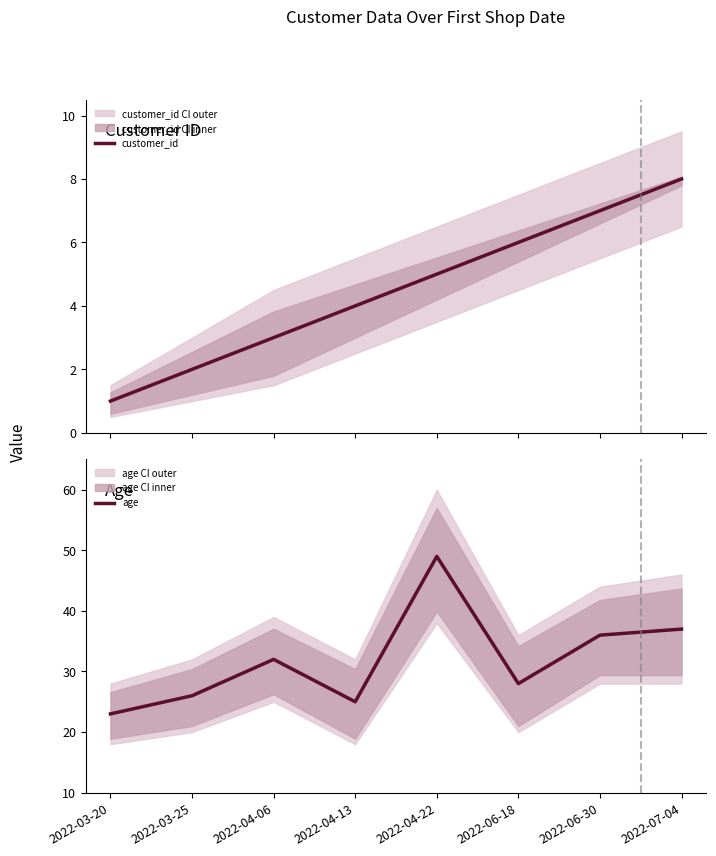

True or false: age has a value of 15 at 2022-03-25.

False